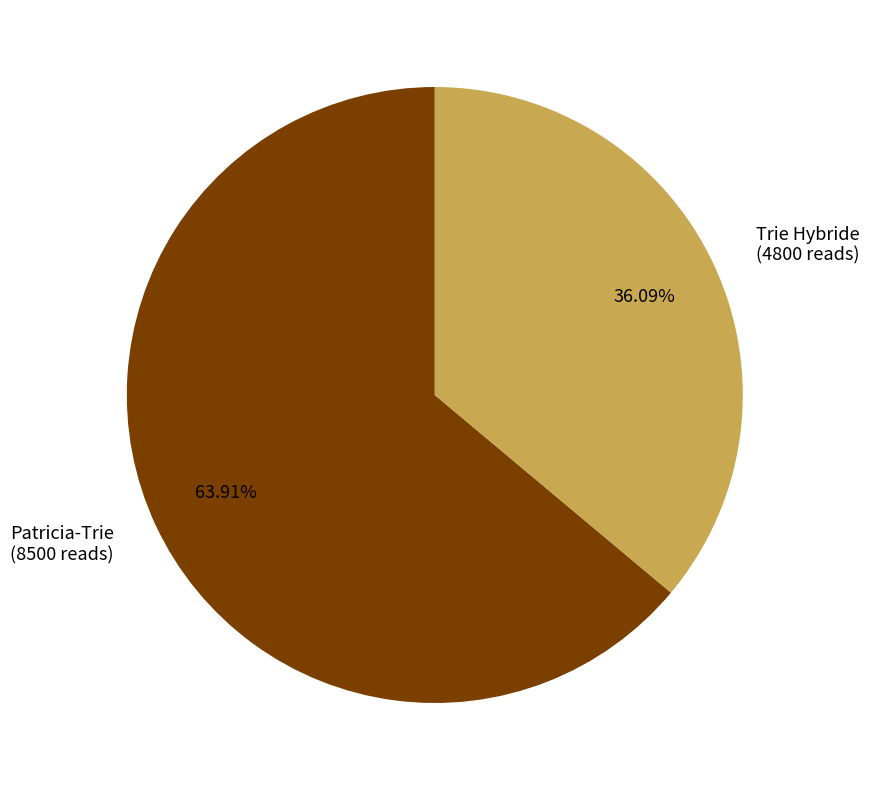

Combined, what portion of the pie is Trie Hybride and Patricia-Trie?

100.0%